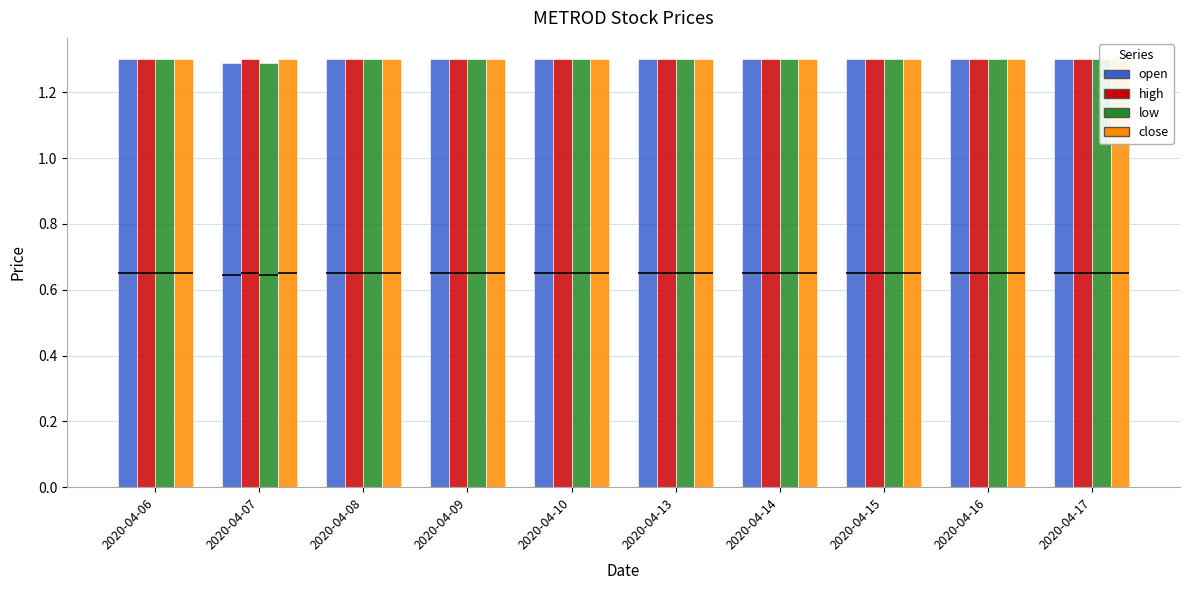

At which label does high reach its peak?

2020-04-06